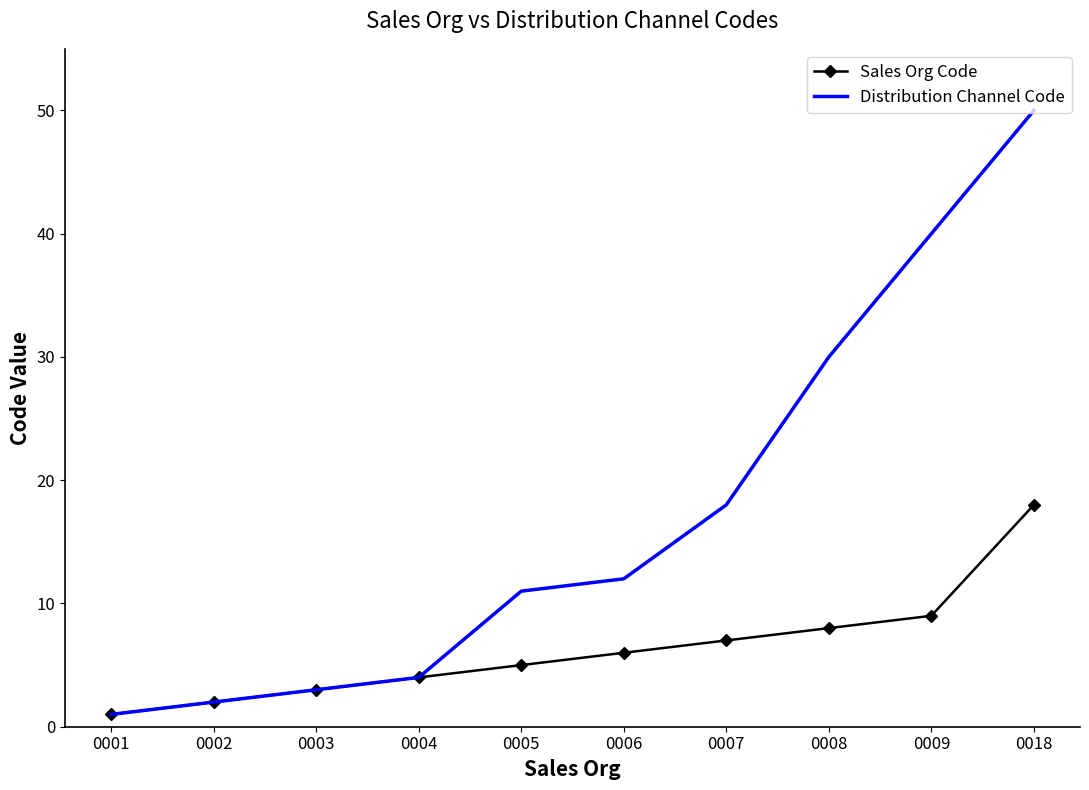

Reading left to right, list all the values displayed in this chart.

Sales Org Code: 0001=1	0002=2	0003=3	0004=4	0005=5	0006=6	0007=7	0008=8	0009=9	0018=18
Distribution Channel Code: 0001=1	0002=2	0003=3	0004=4	0005=11	0006=12	0007=18	0008=30	0009=40	0018=50